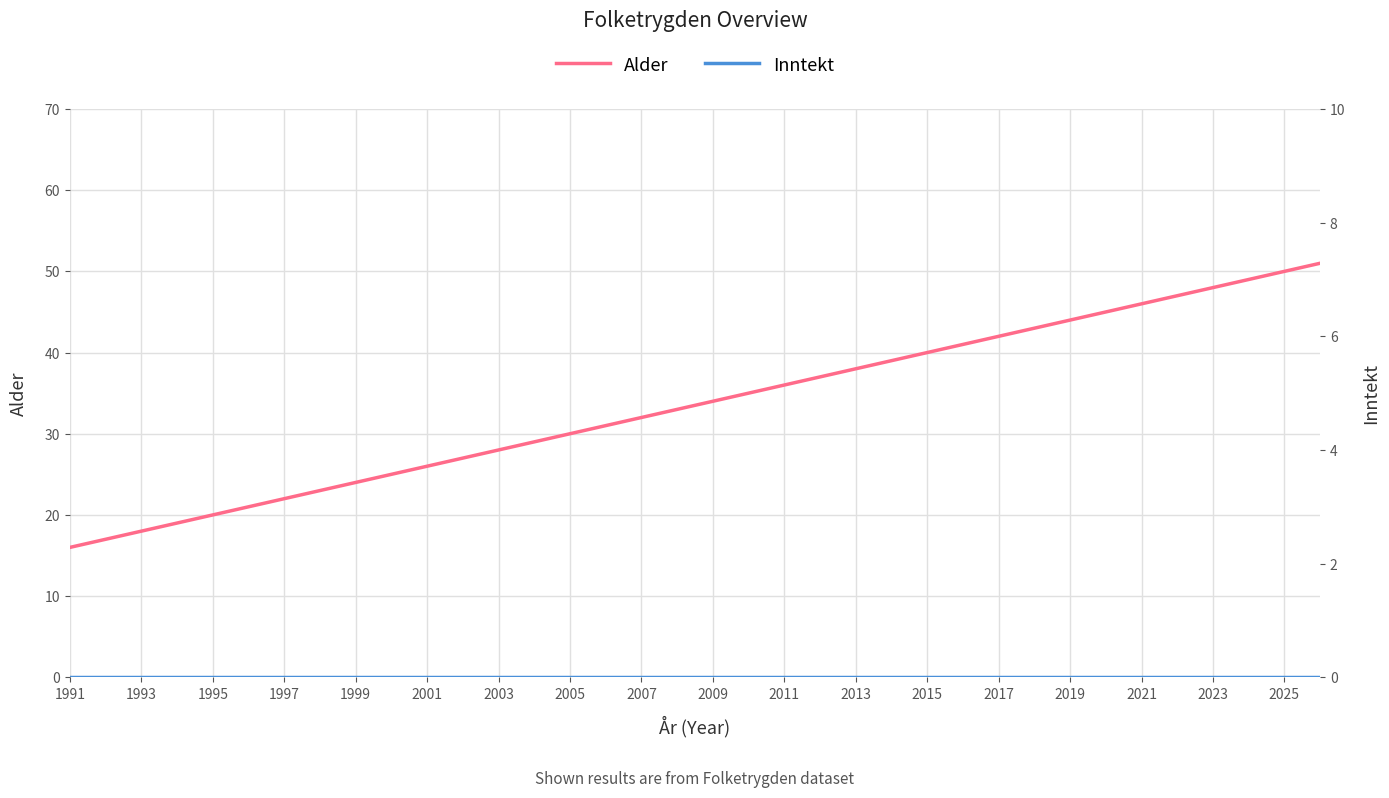

At 2019, list the series in order from smallest to largest.

Inntekt, Alder